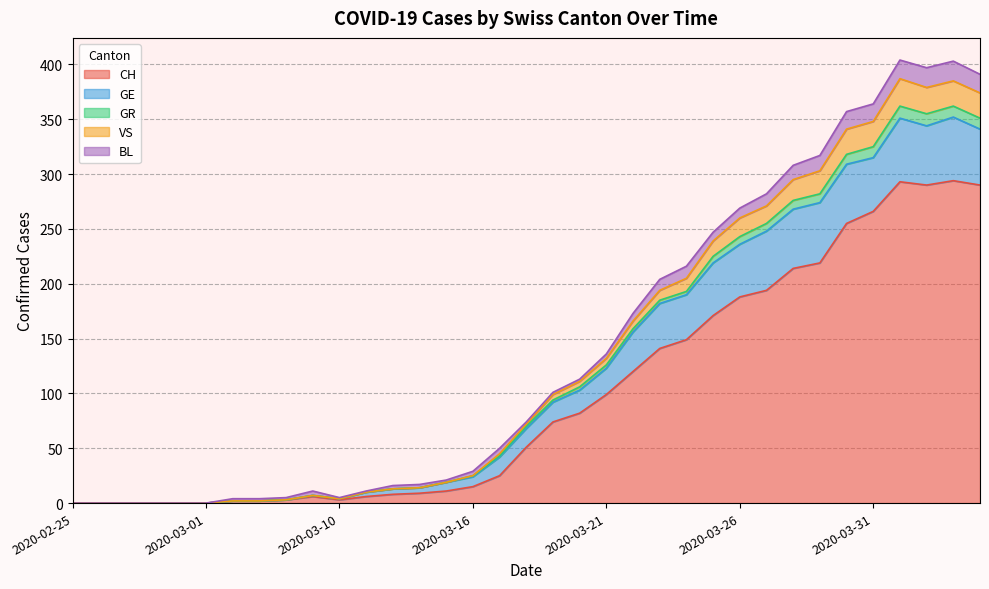

What is the label of the 30th point from the right?

2020-03-01